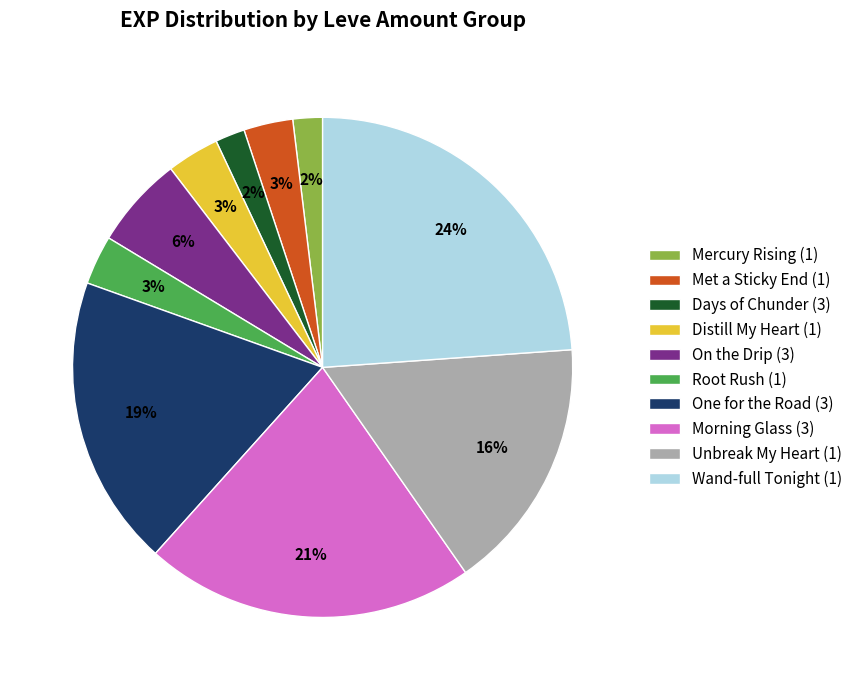

How many segments does this pie chart have?

10